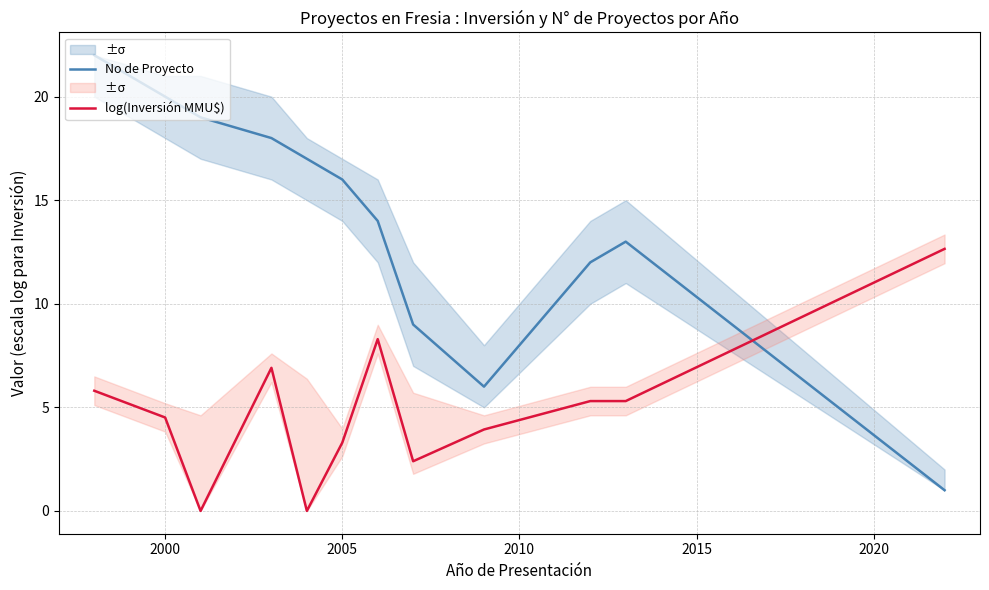

How many times do No de Proyecto and log(Inversión MMU$) cross each other?

1